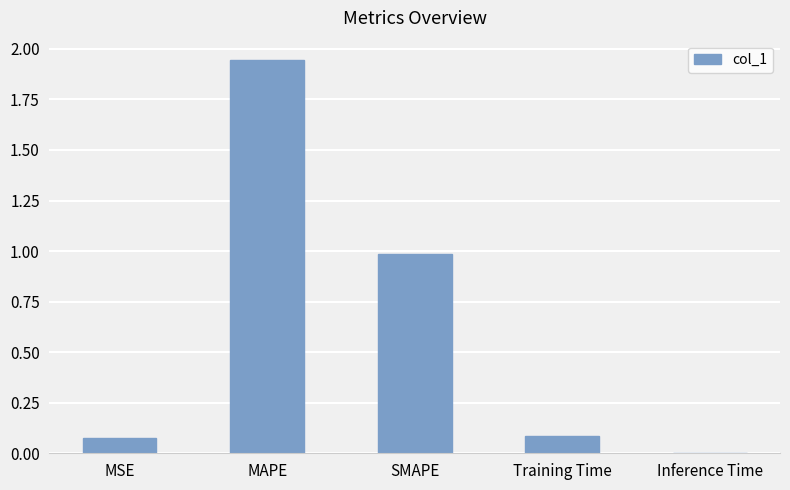

What is the sum of all values?

3.1